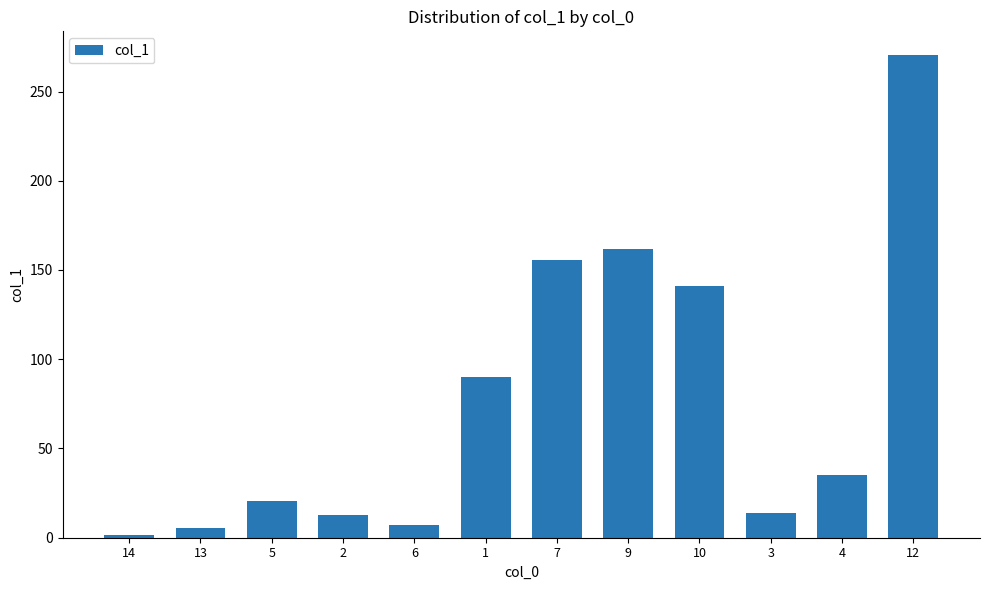

What is the change in value from 2 to 10?

+128.6